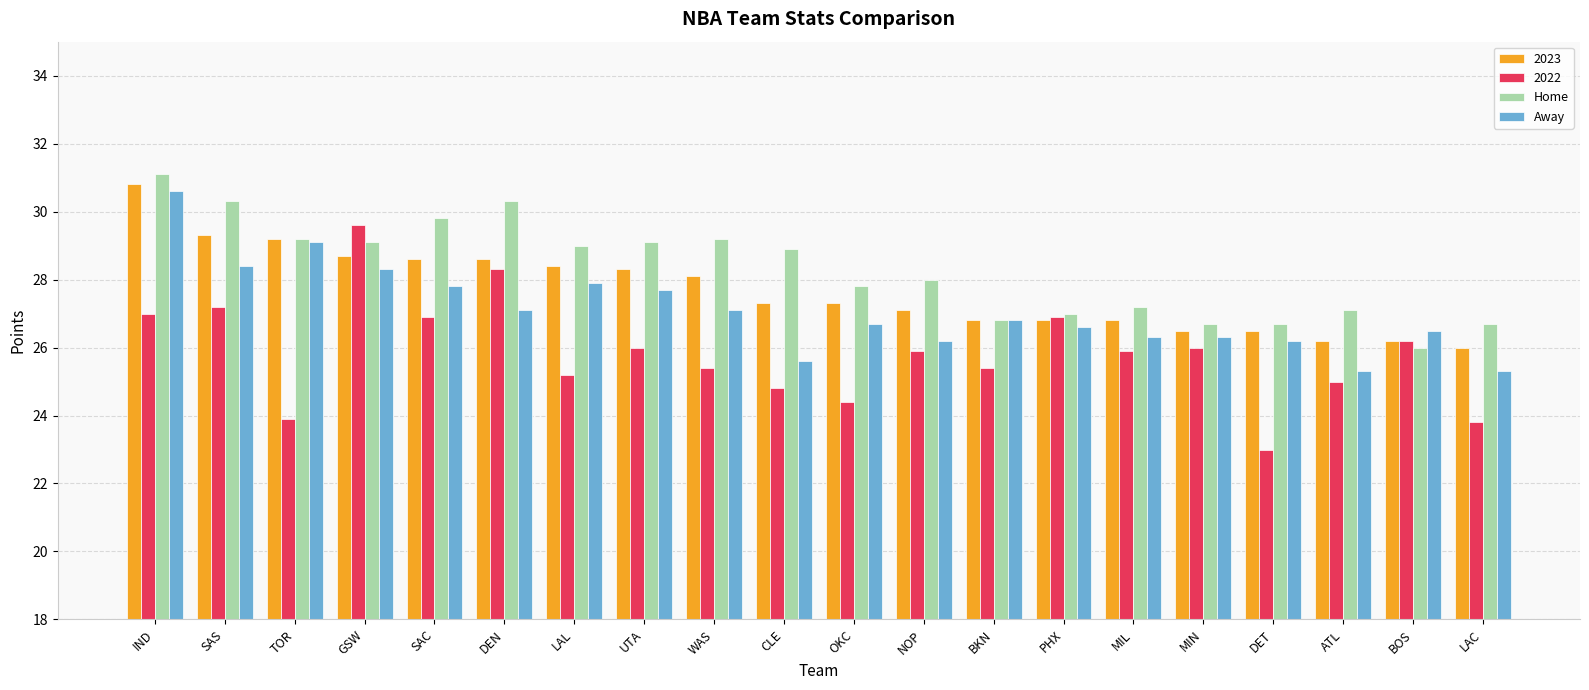

What is the average value of the Home series?

28.3